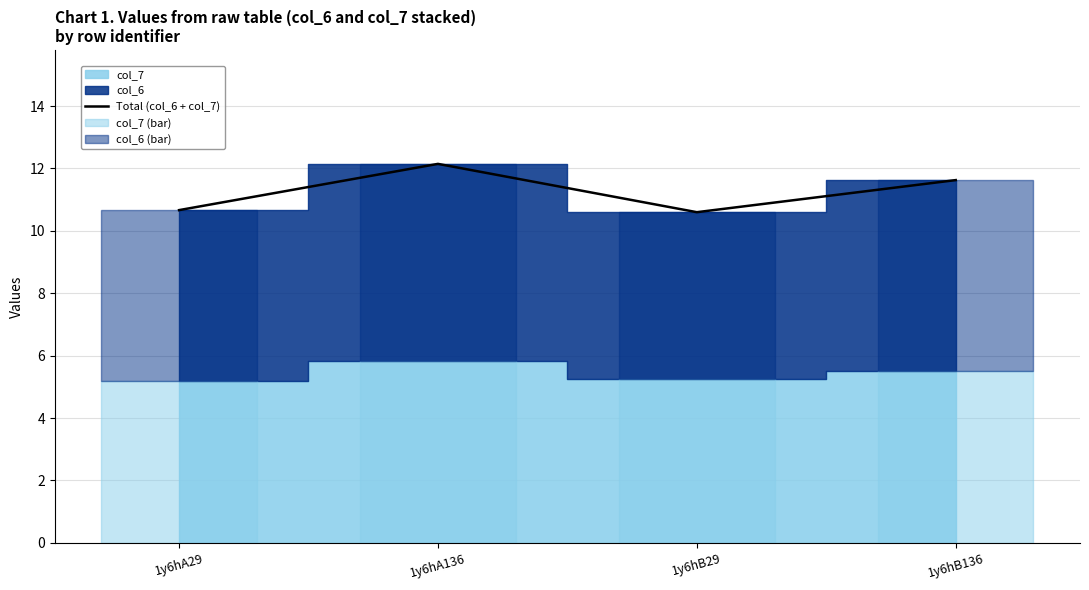

How many data points in Total (col_6 + col_7) are less than 11?

2